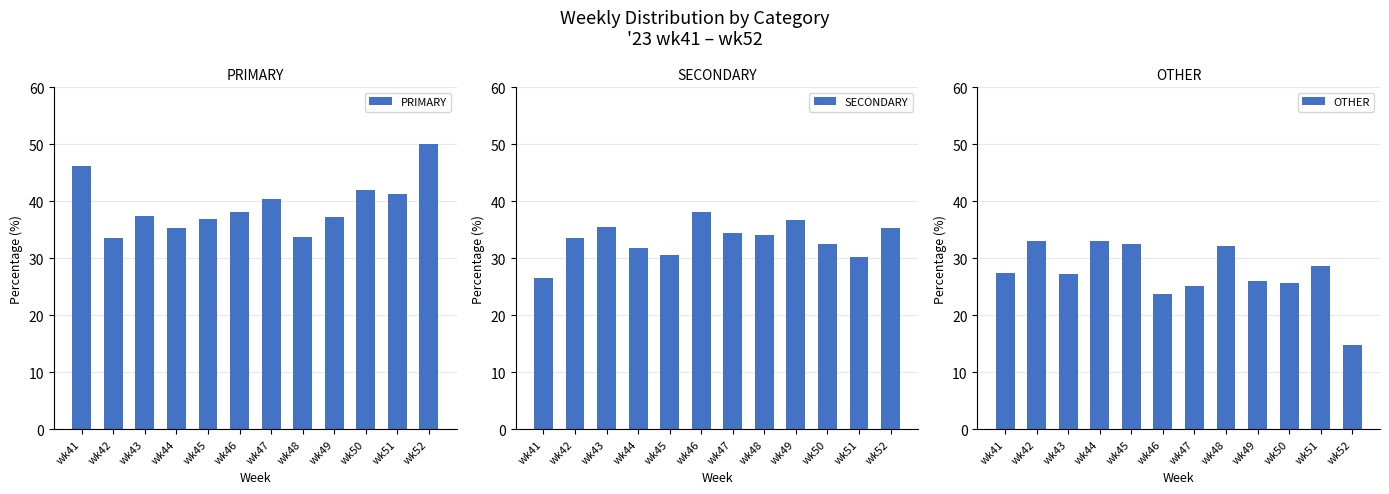

What is the highest value of the SECONDARY series?

38.1